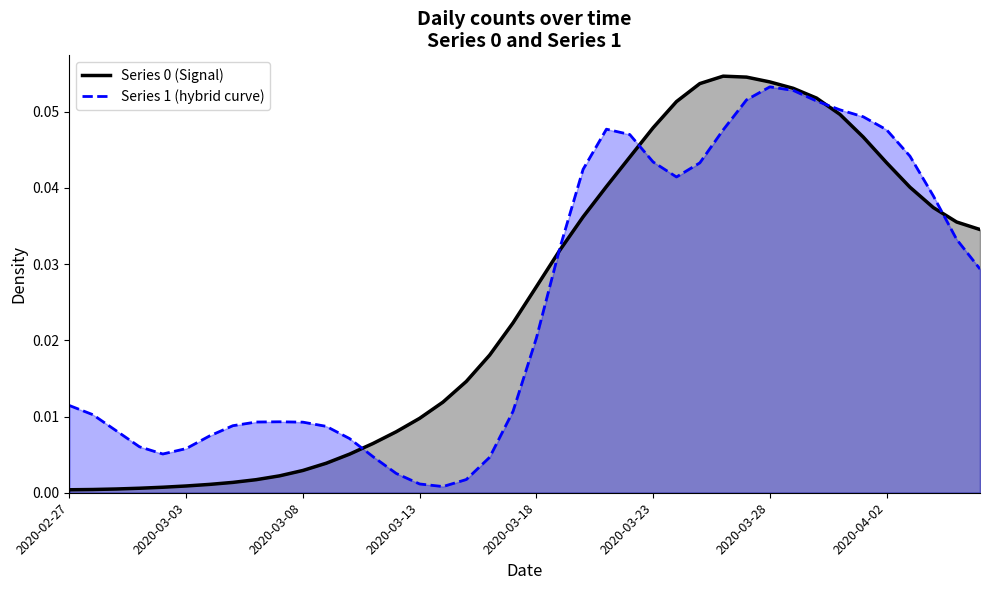

What position from the left is 17?

18